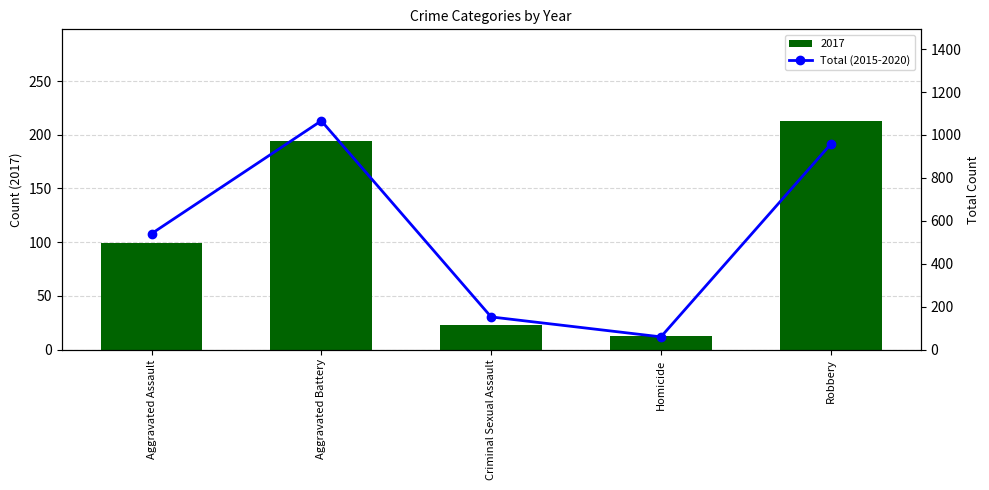

Which label corresponds to the smallest value in the chart?

Homicide